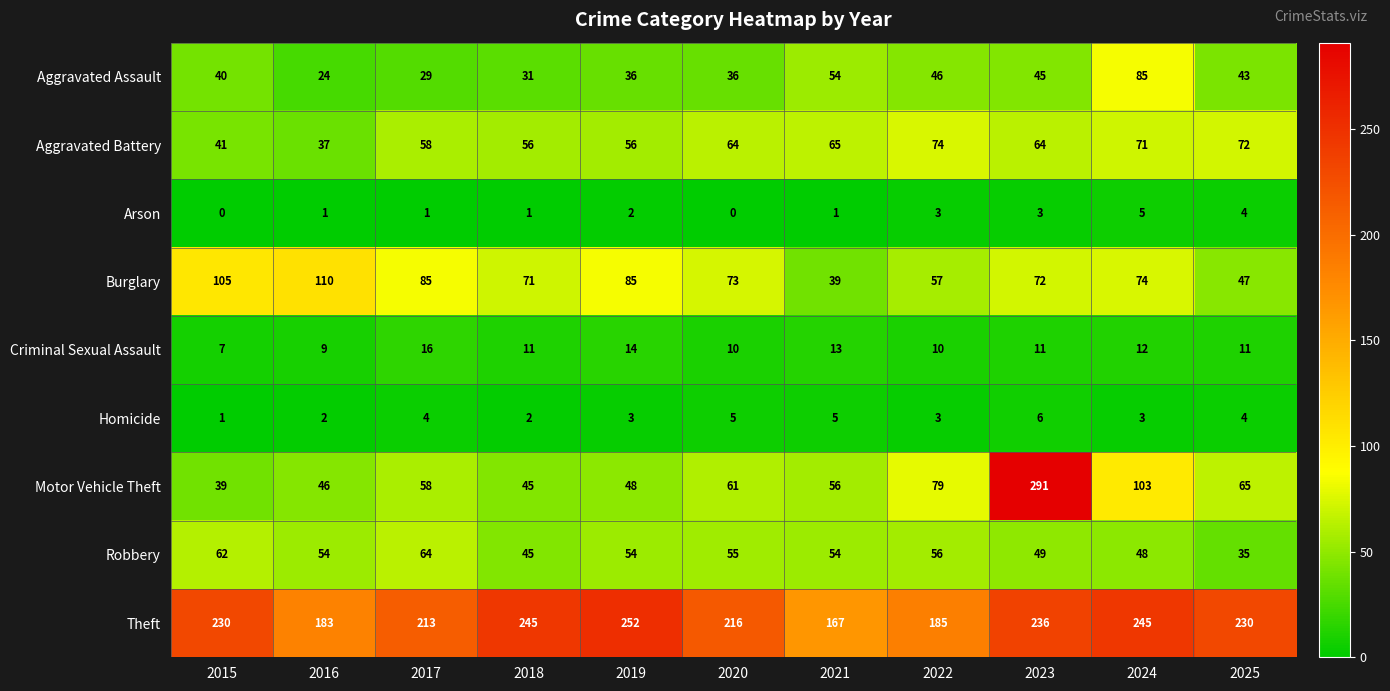

List the series in order of their peak value, lowest first.

Arson, Homicide, Criminal Sexual Assault, Robbery, Aggravated Battery, Aggravated Assault, Burglary, Theft, Motor Vehicle Theft